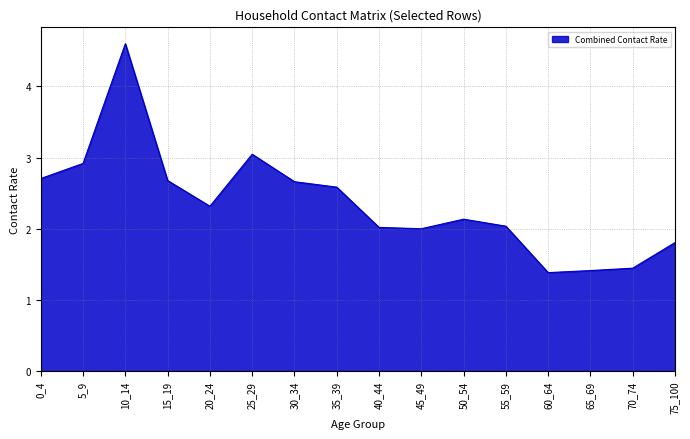

What is the difference between the values at 40_44 and 35_39?

0.6